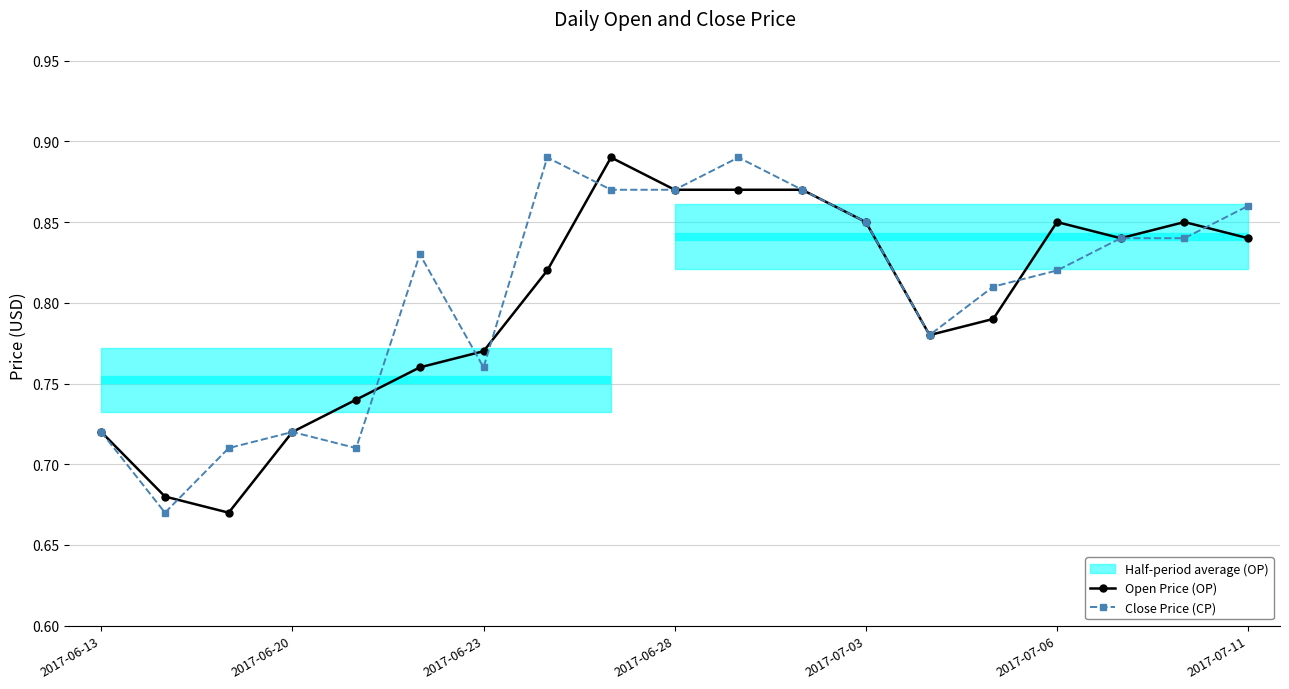

What is the difference between the maximum and minimum values in the Open Price (OP) series?

0.2